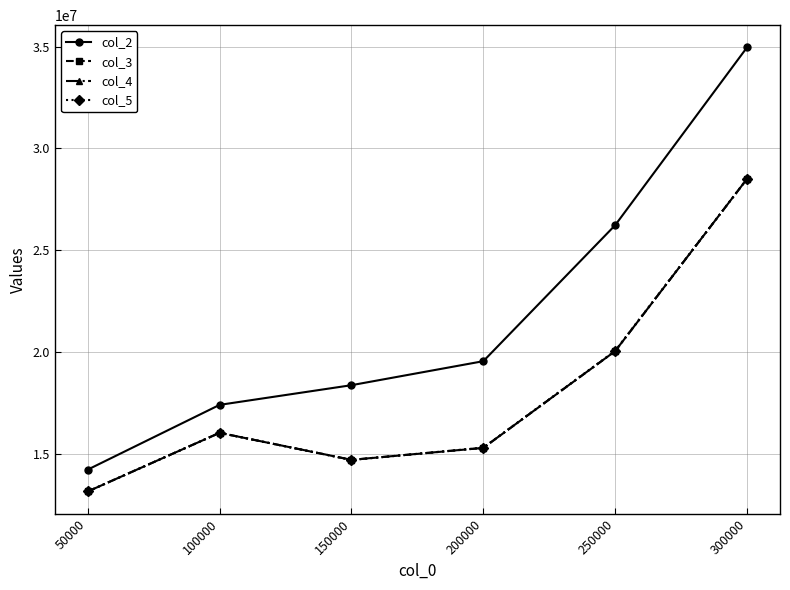

What is the maximum value for col_4?

28504719